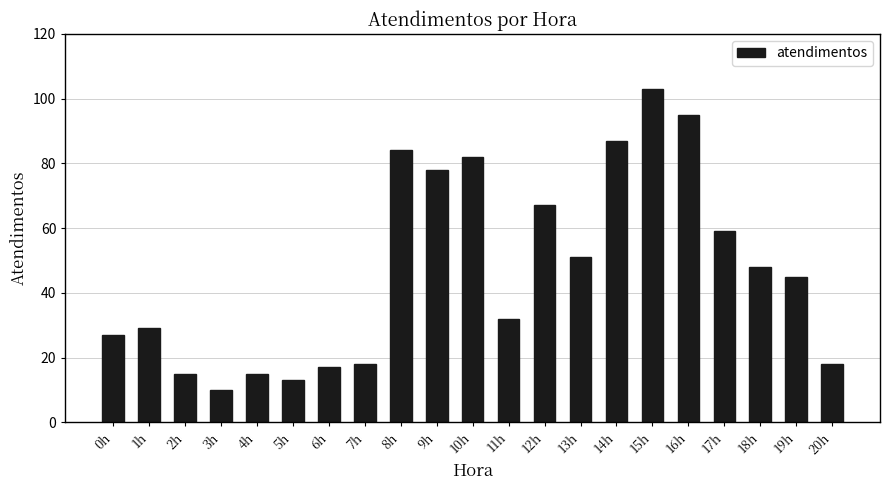

Reading left to right, transcribe all the data shown in this chart.

27	29	15	10	15	13	17	18	84	78	82	32	67	51	87	103	95	59	48	45	18